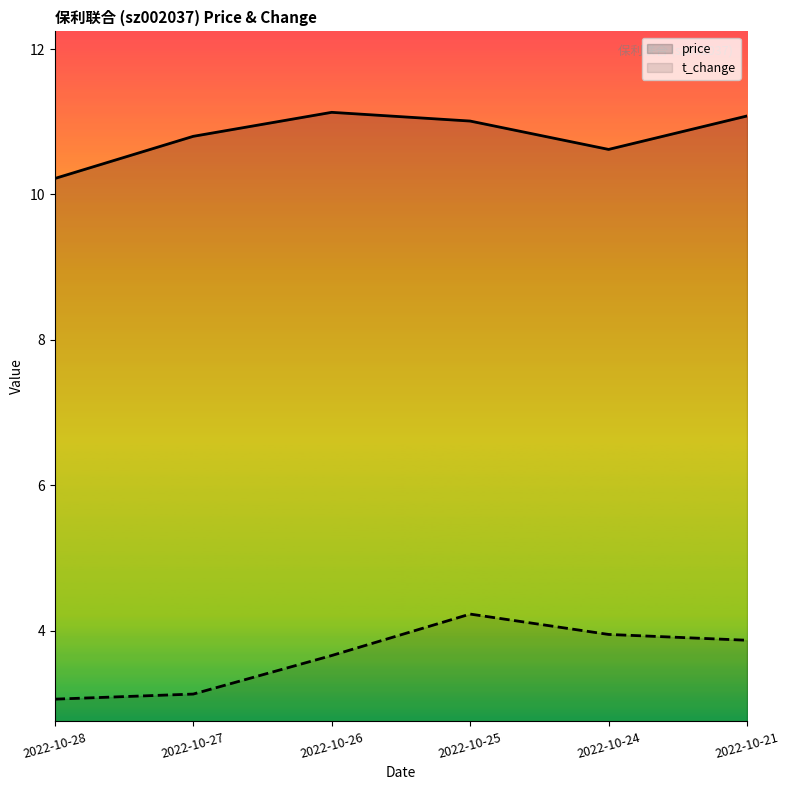

What is the maximum value shown in the chart?

11.1